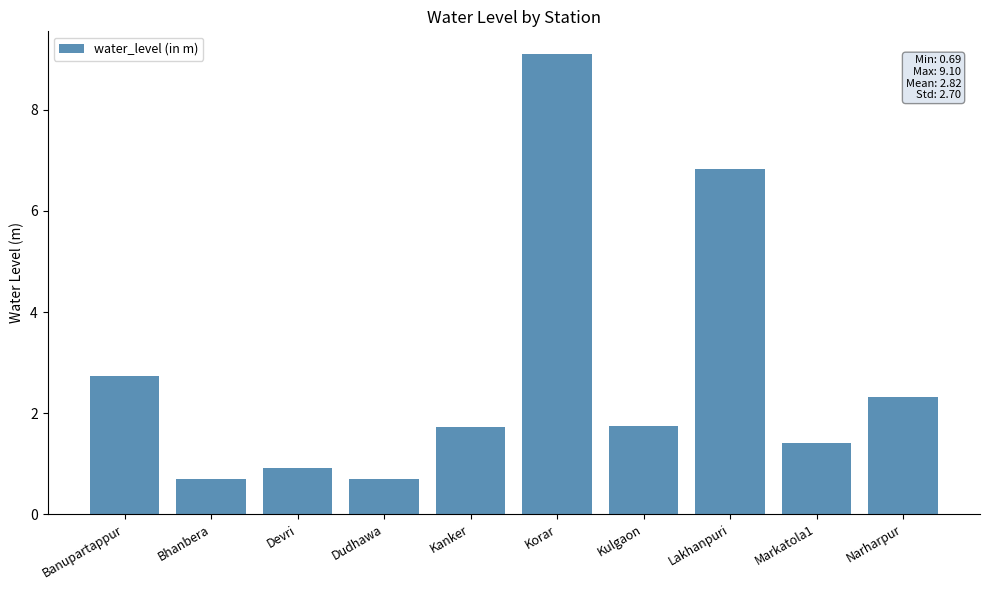

Between Devri and Kanker, which is larger?

Kanker